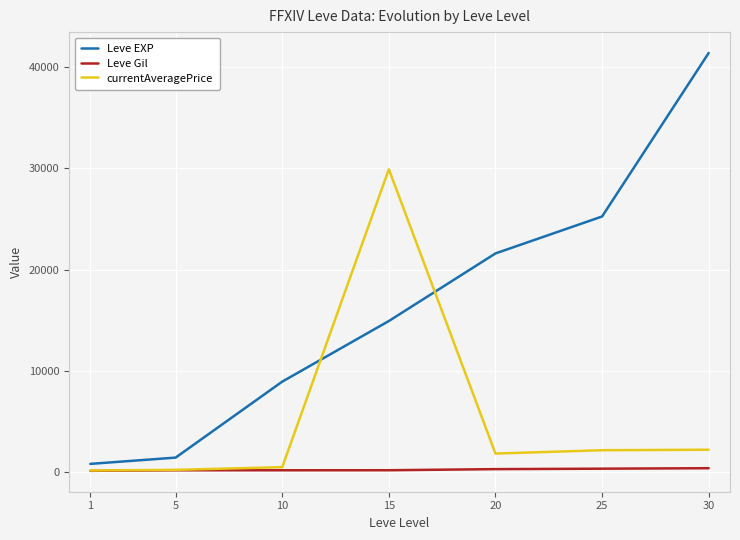

At how many categories does at least one series exceed 40787?

1